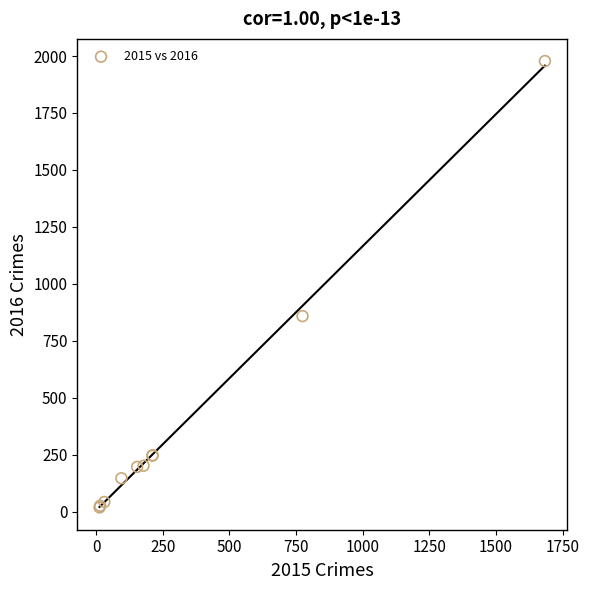

What Y value in the scatter plot is closest to 998?

858